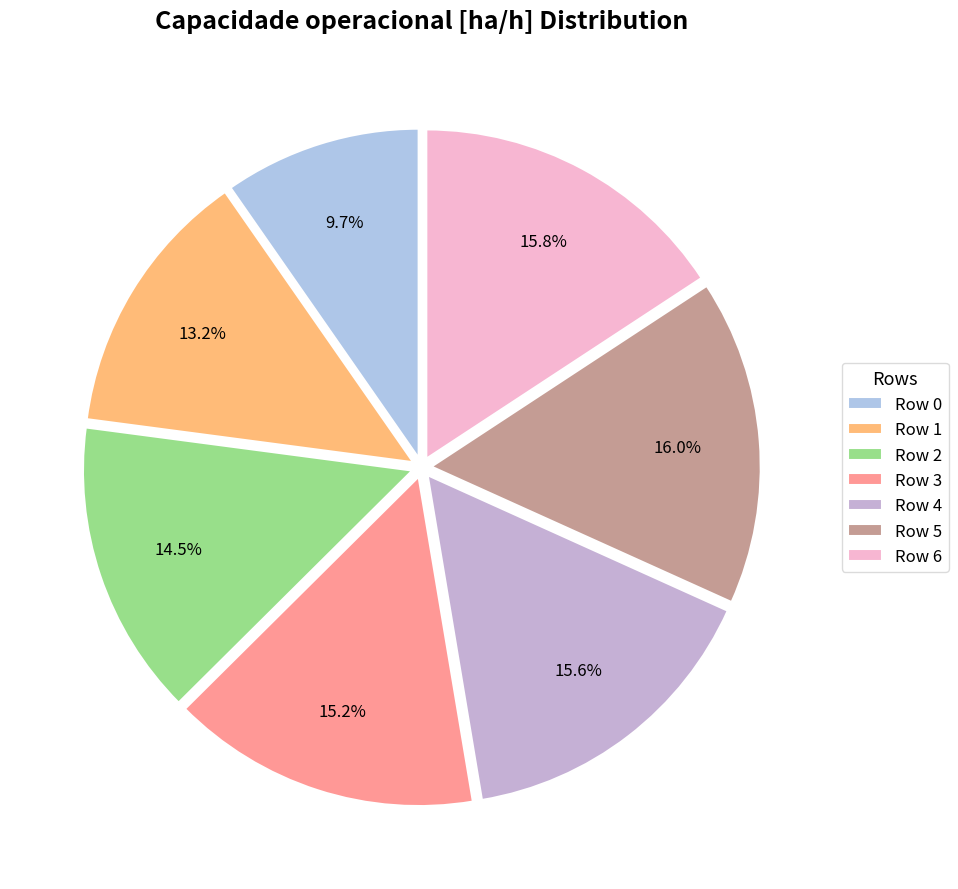

What percentage do Row 3 and Row 2 together represent?

29.7%